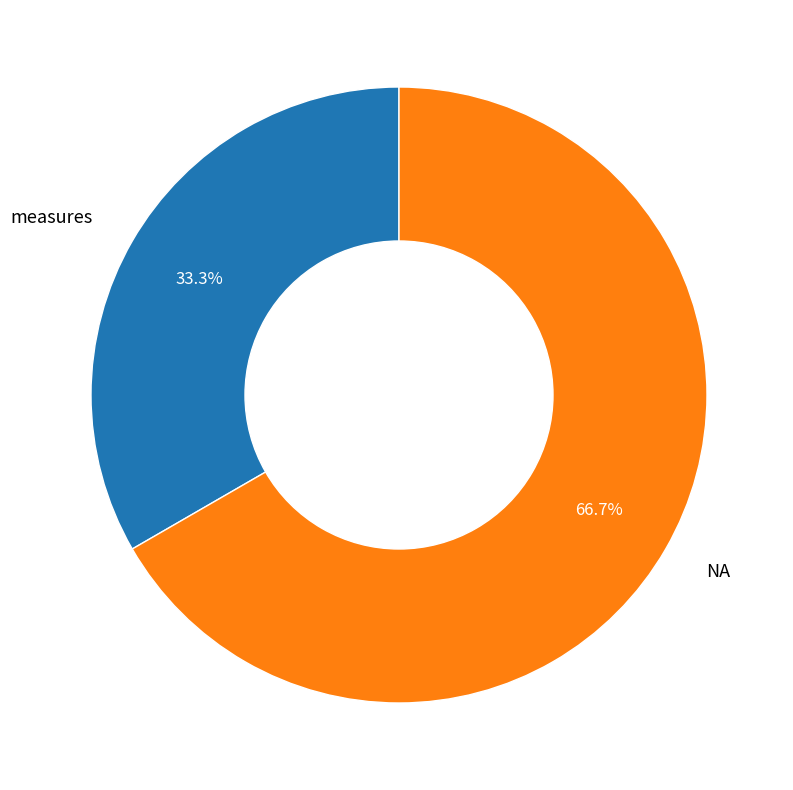

Combined, what portion of the pie is NA and measures?

100.0%